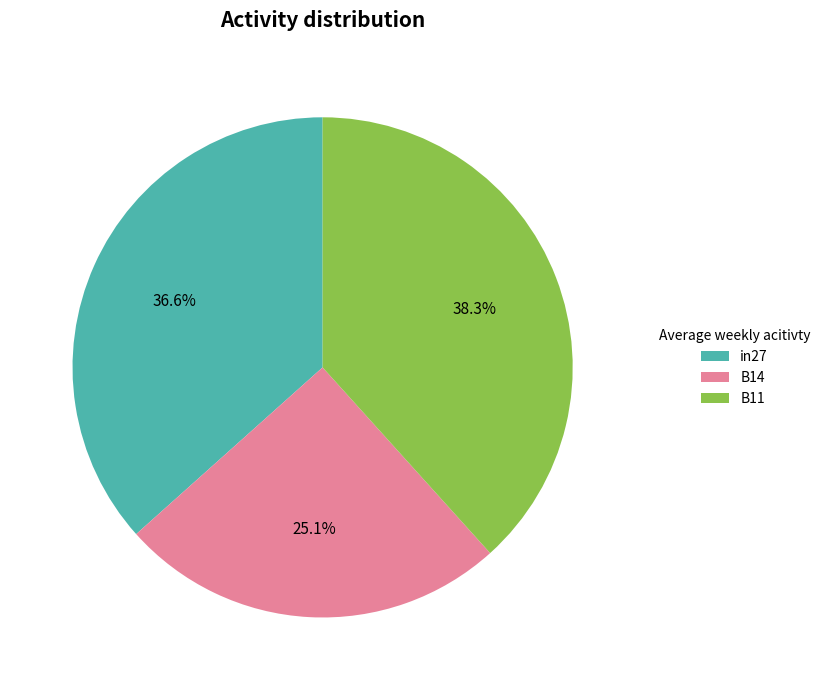

What is the smallest slice in the pie chart?

B14